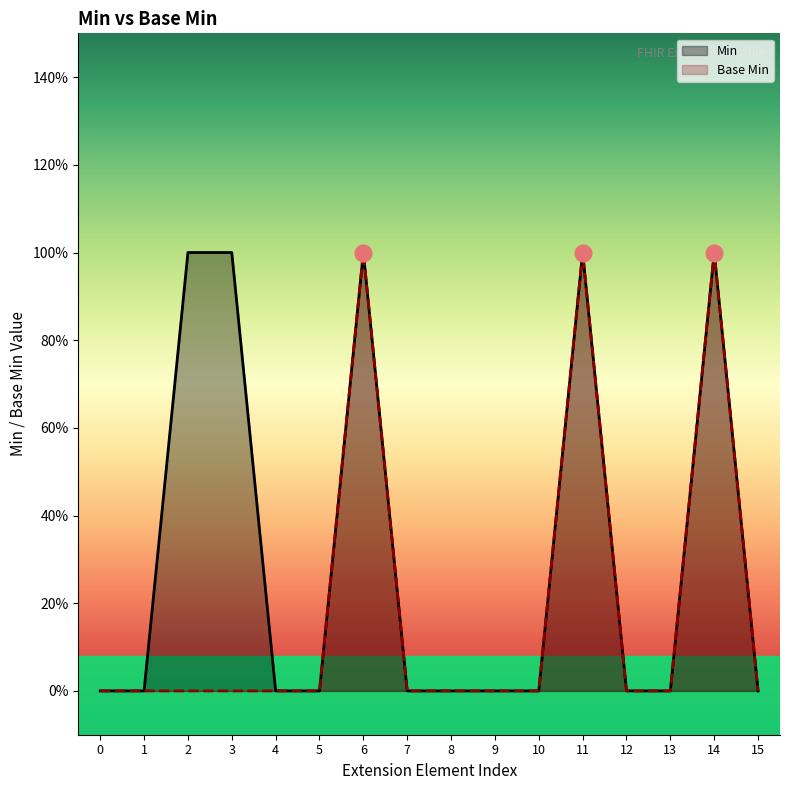

What are all the series names shown in the legend?

Min, Base Min